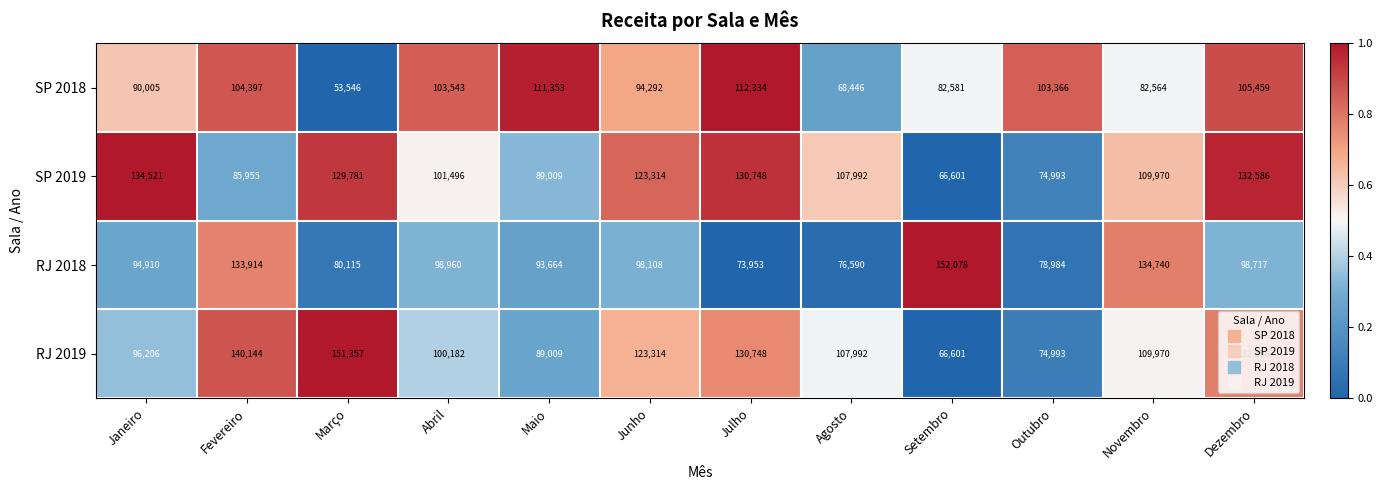

What is the sum of the SP 2018 values at Fevereiro and Novembro?

186961